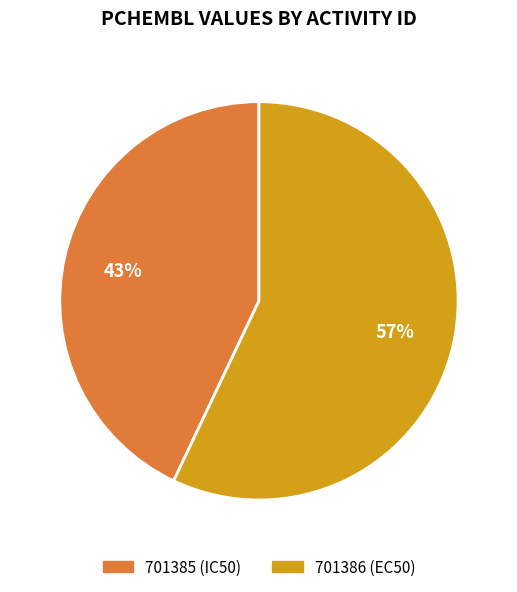

Between 701385 (IC50) and 701386 (EC50), which is larger?

701386 (EC50)